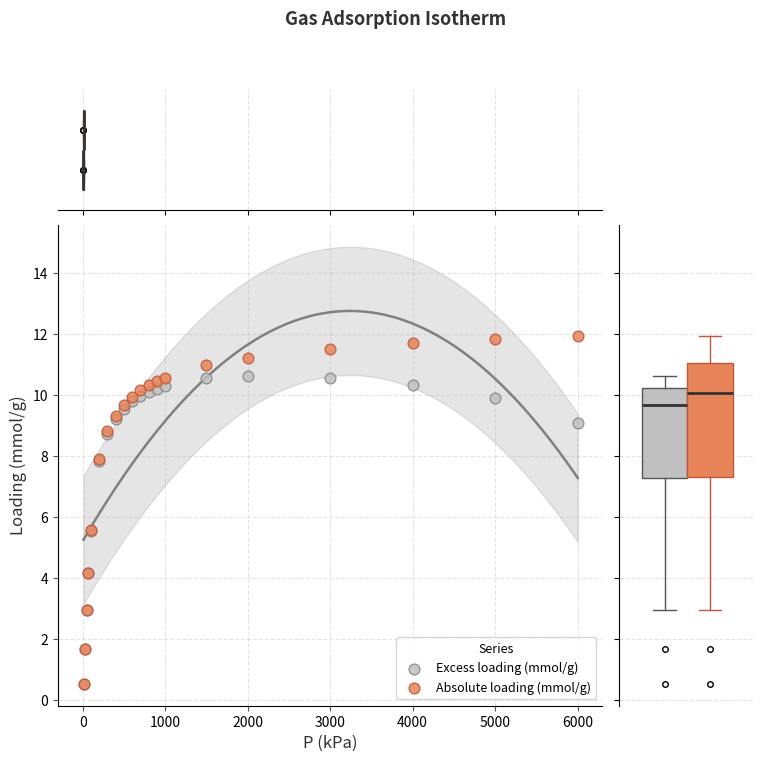

What are all the series names shown in the legend?

Excess loading (mmol/g), Absolute loading (mmol/g)